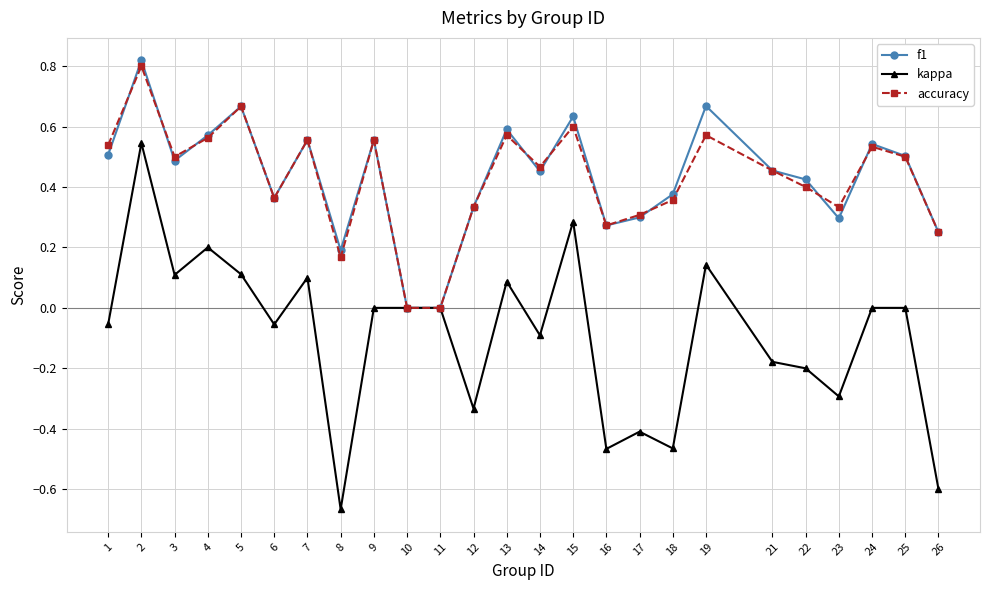

At which label does kappa reach its minimum?

8